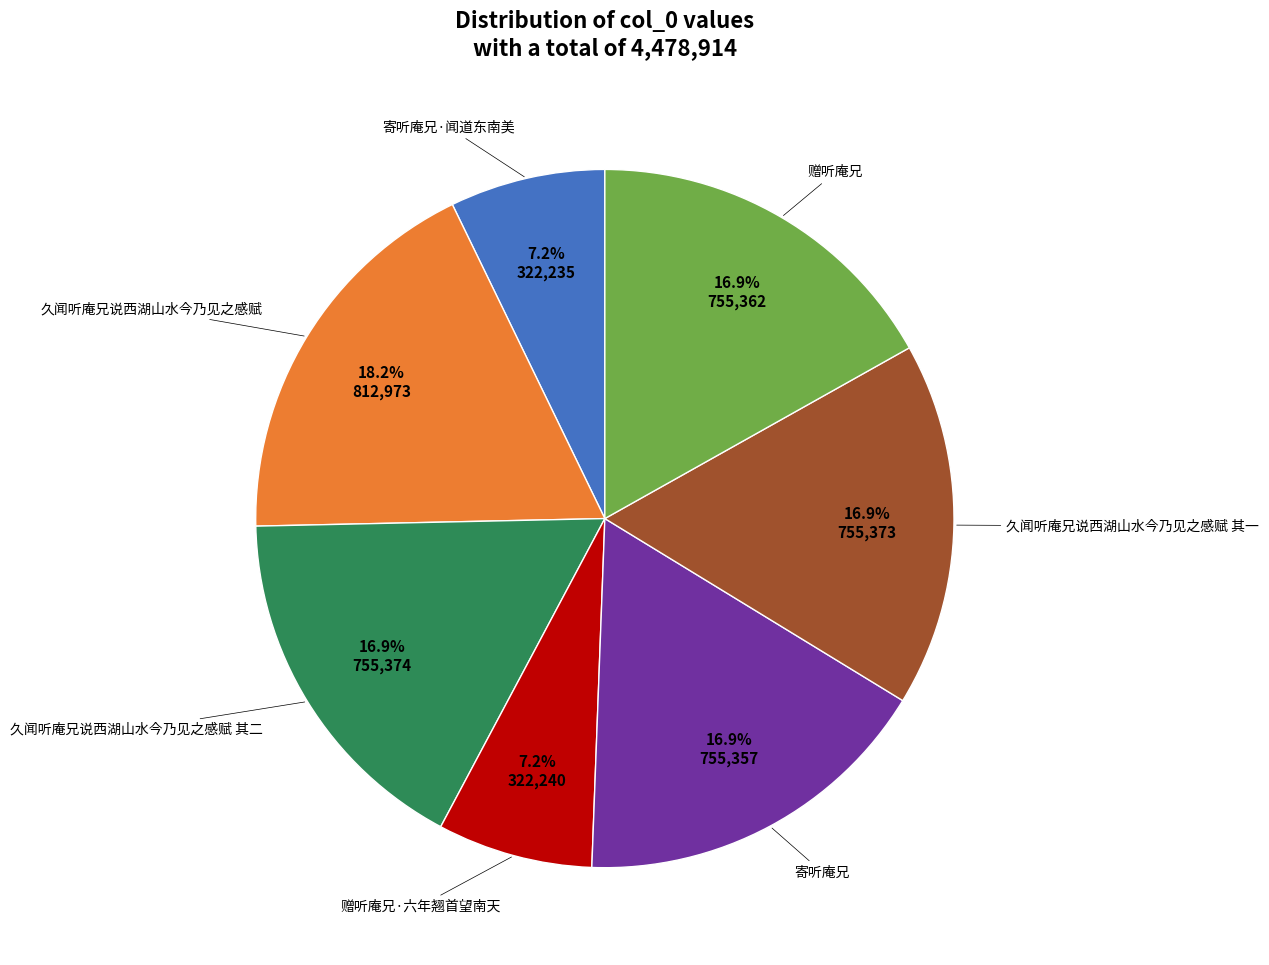

Is there a majority slice in this chart?

No